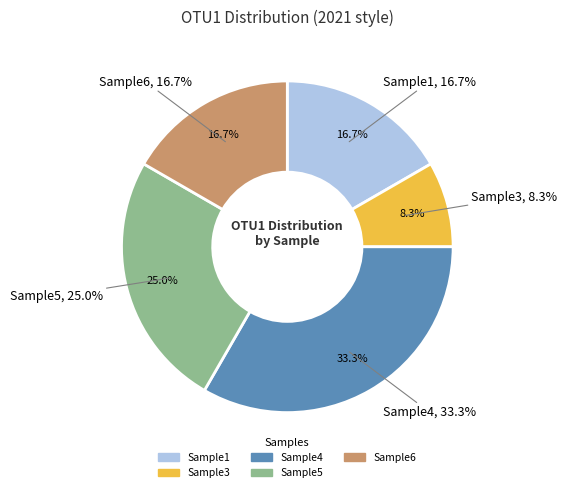

What is the largest slice in the pie chart?

Sample4